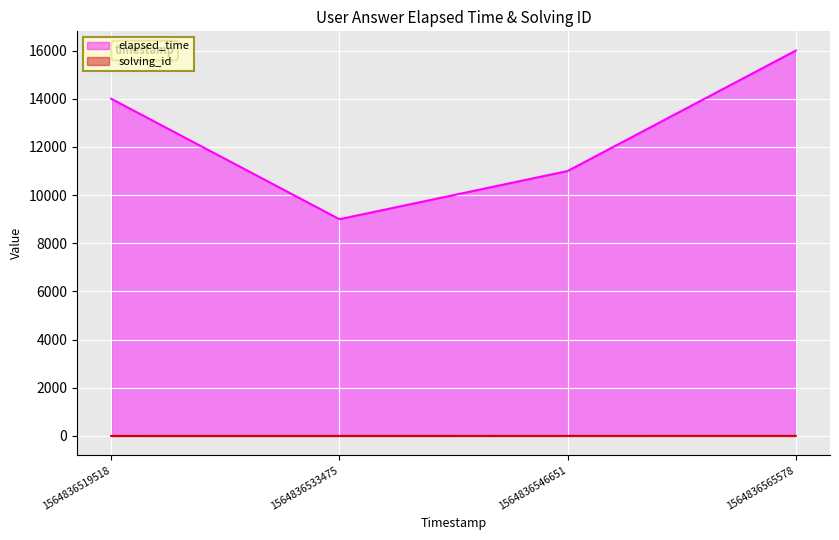

What is the value of the solving_id point at the 2nd from the left?

2